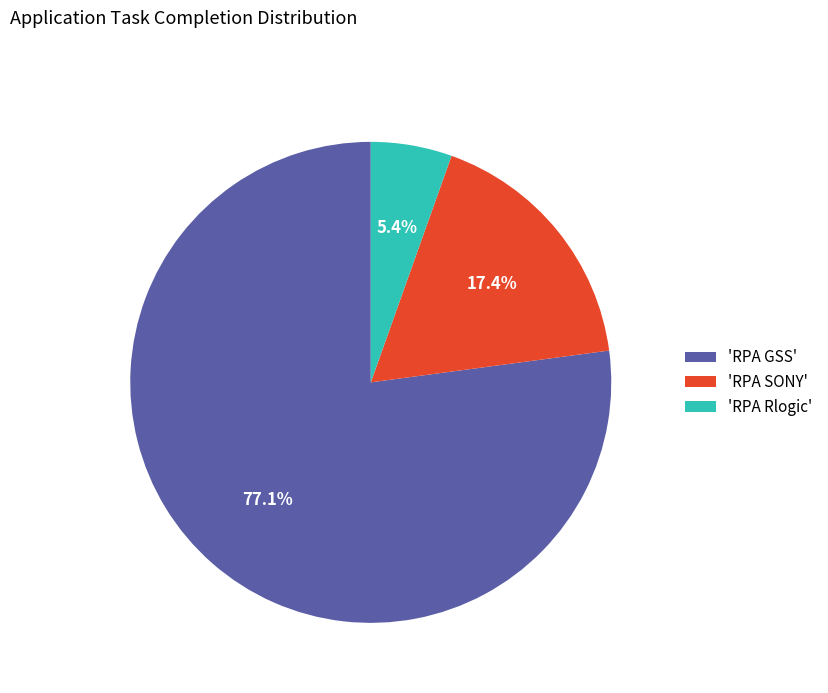

Which slice is the largest?

'RPA GSS'